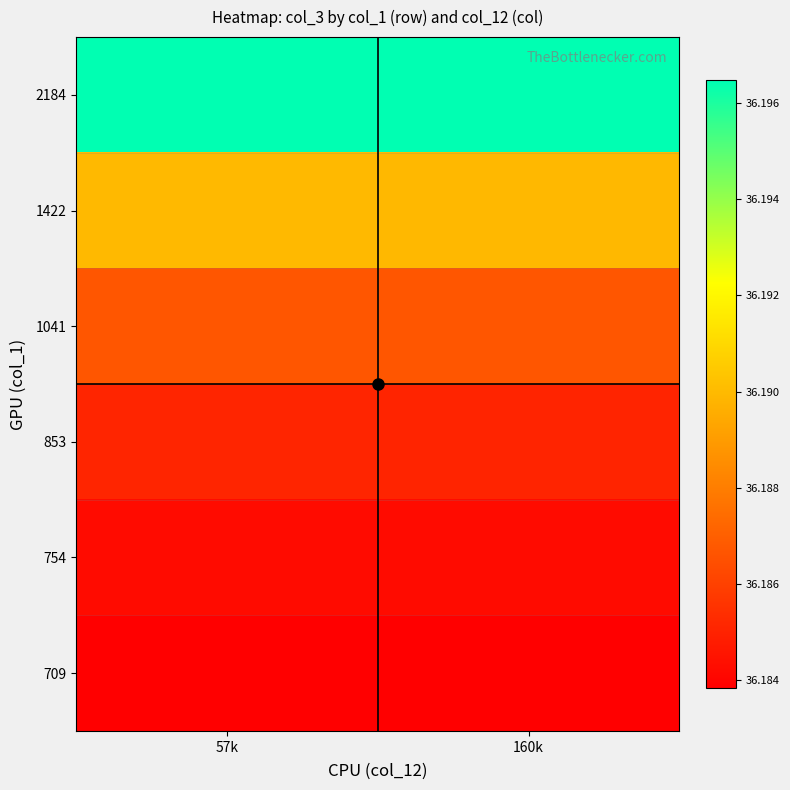

At which category does the chart reach its minimum across all series?

57k